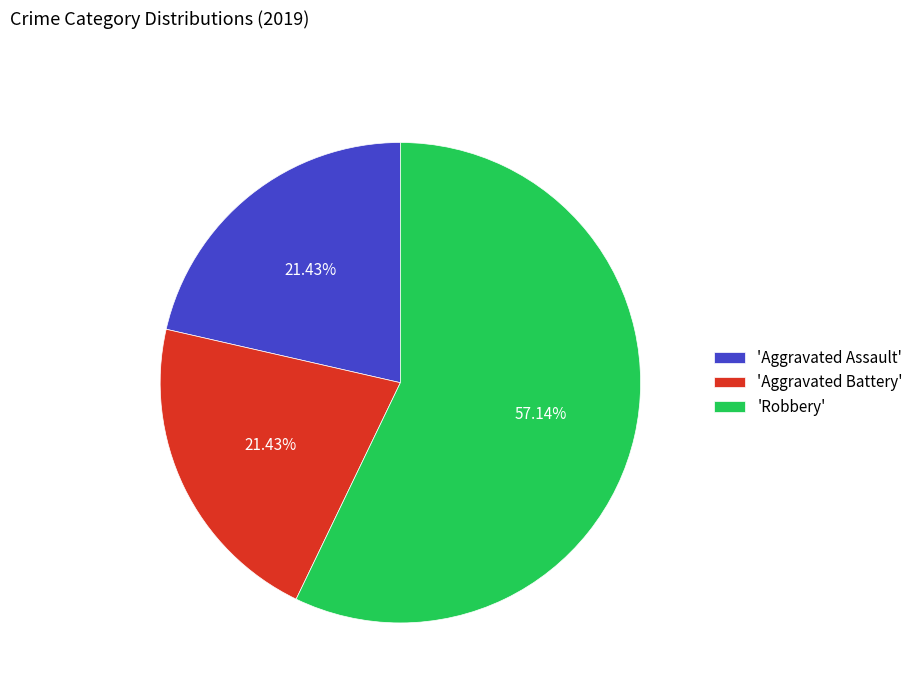

Which category has the biggest portion of the pie?

'Robbery'